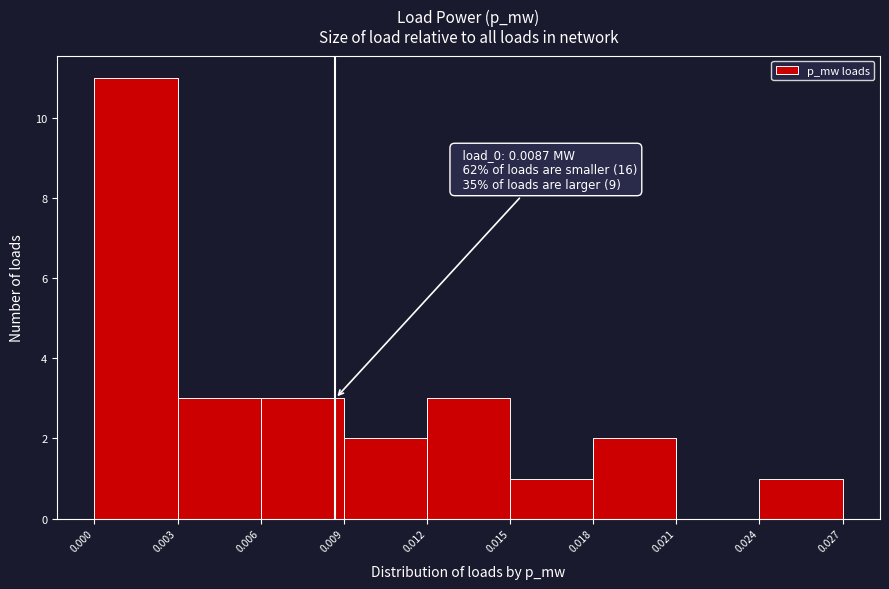

Which range on the x-axis has the tallest bar?

0.000 to 0.003